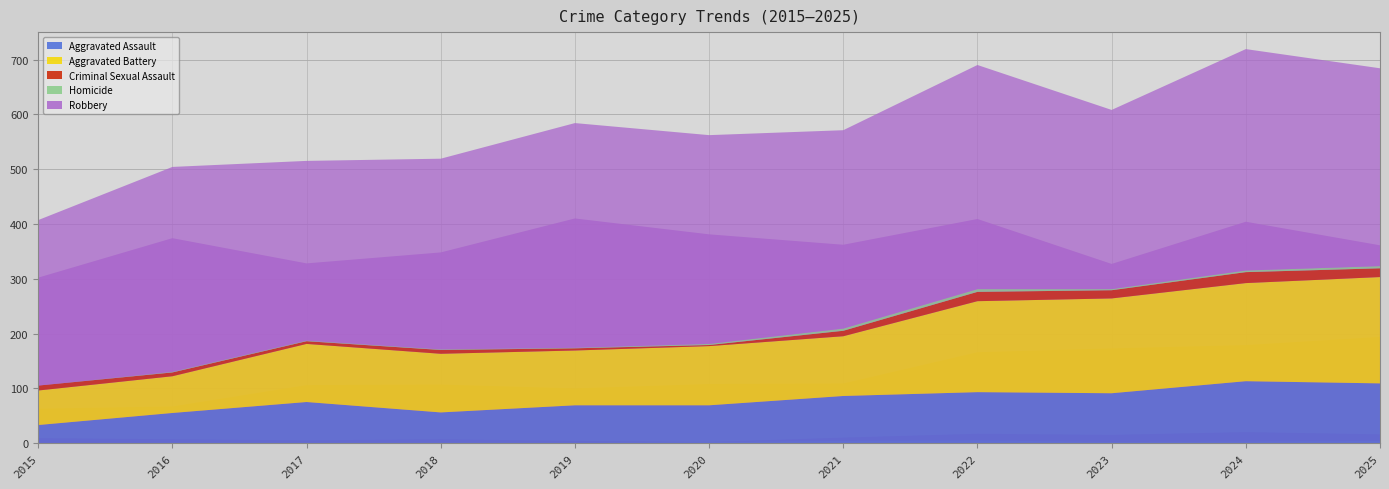

Reading left to right, extract all data points from this chart.

Aggravated Assault: 33	55	75	56	69	69	86	93	91	113	109
Aggravated Battery: 63	67	106	107	100	108	109	166	173	179	194
Criminal Sexual Assault: 9	7	5	7	4	2	10	17	15	20	16
Homicide: 0	1	1	1	1	2	4	5	2	3	4
Robbery: 302	374	328	348	410	381	362	409	327	404	361